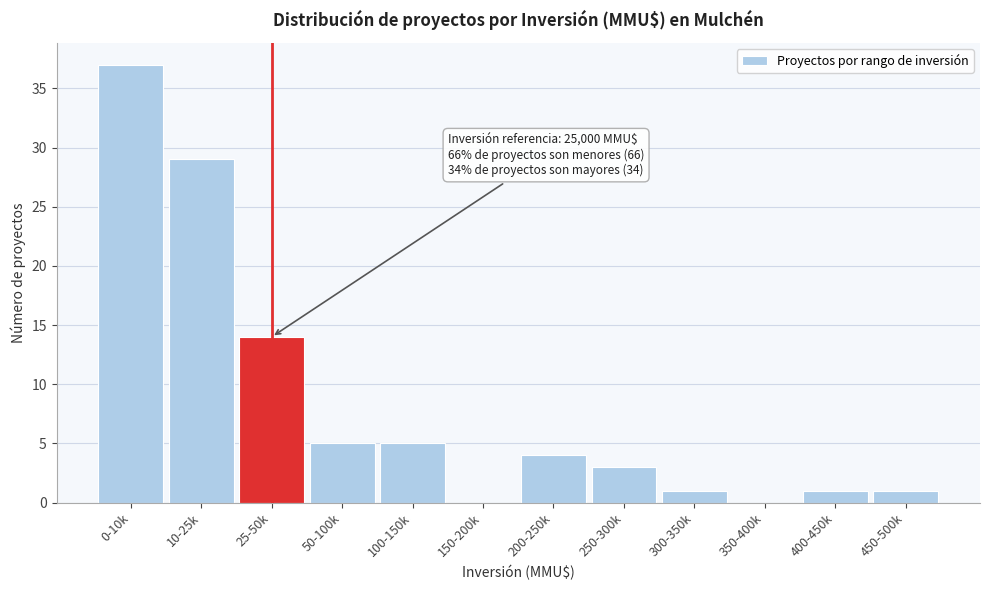

Reading left to right, what are all the values shown in this chart?

0-10k=37	10-25k=29	25-50k=14	50-100k=5	100-150k=5	150-200k=0	200-250k=4	250-300k=3	300-350k=1	350-400k=0	400-450k=1	450-500k=1